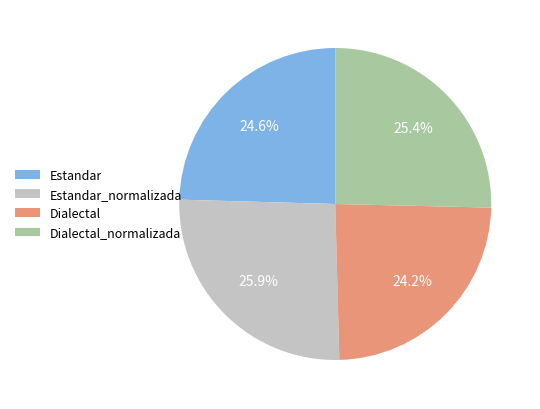

Is the sum of Dialectal_normalizada and Estandar greater than half?

No